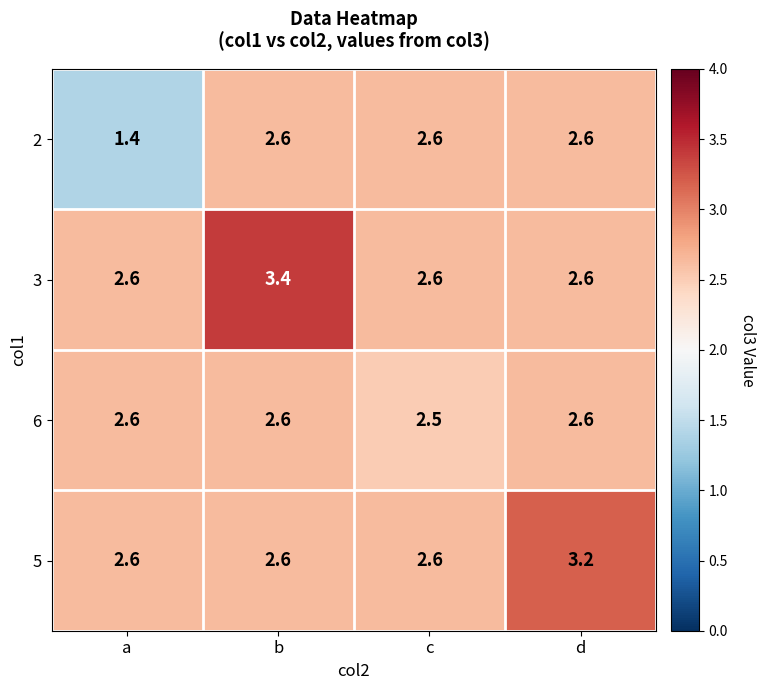

Count the number of categories in the chart.

4